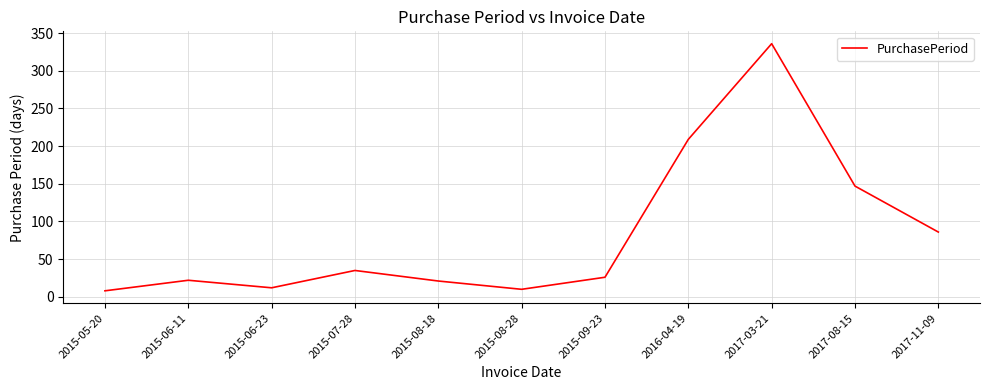

What is the approximate value at 2017-03-21, to the nearest 10?

340